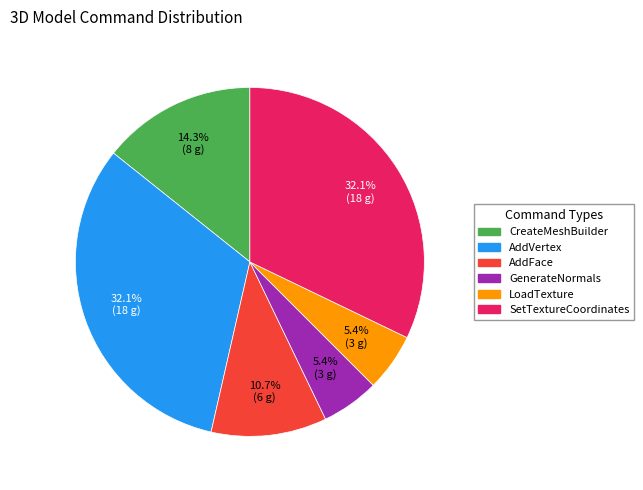

What is the ratio of the value at SetTextureCoordinates to the value at AddFace?

3.0